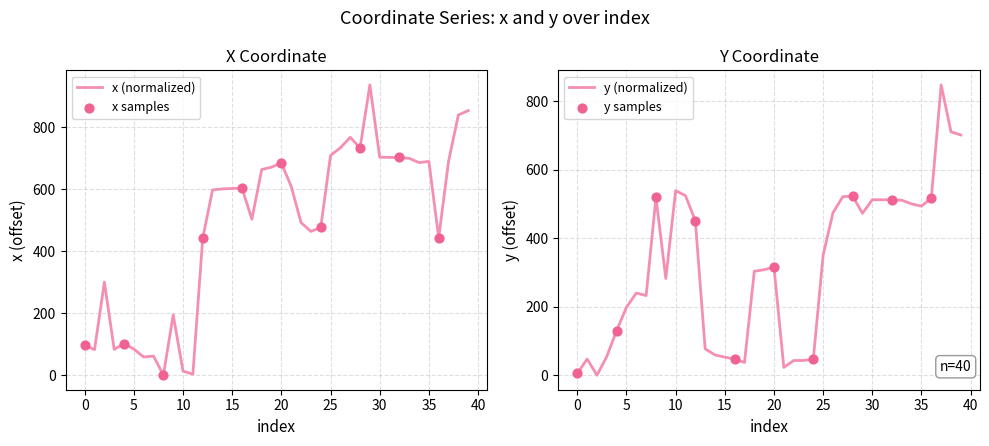

At which category is the sum across all series the highest?

39